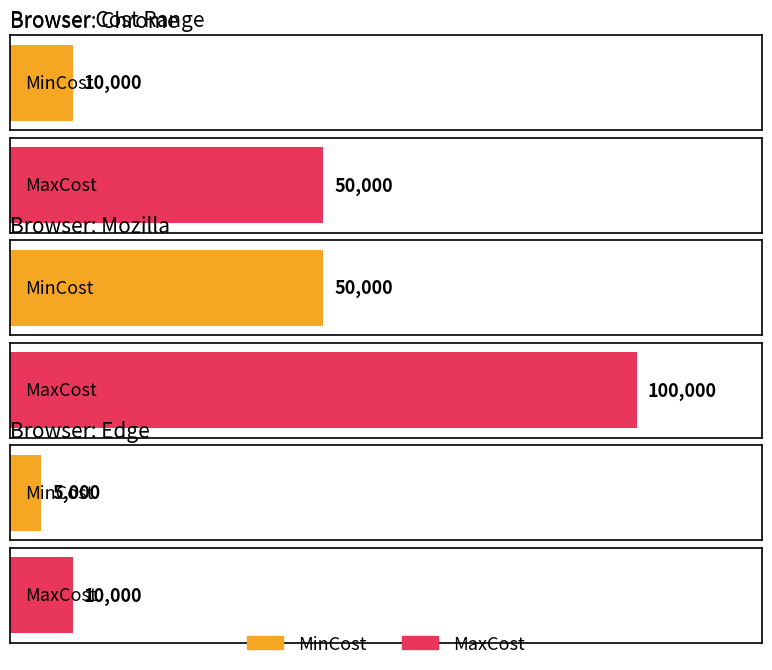

What is the sum of the MaxCost values at Mozilla and Chrome?

150000